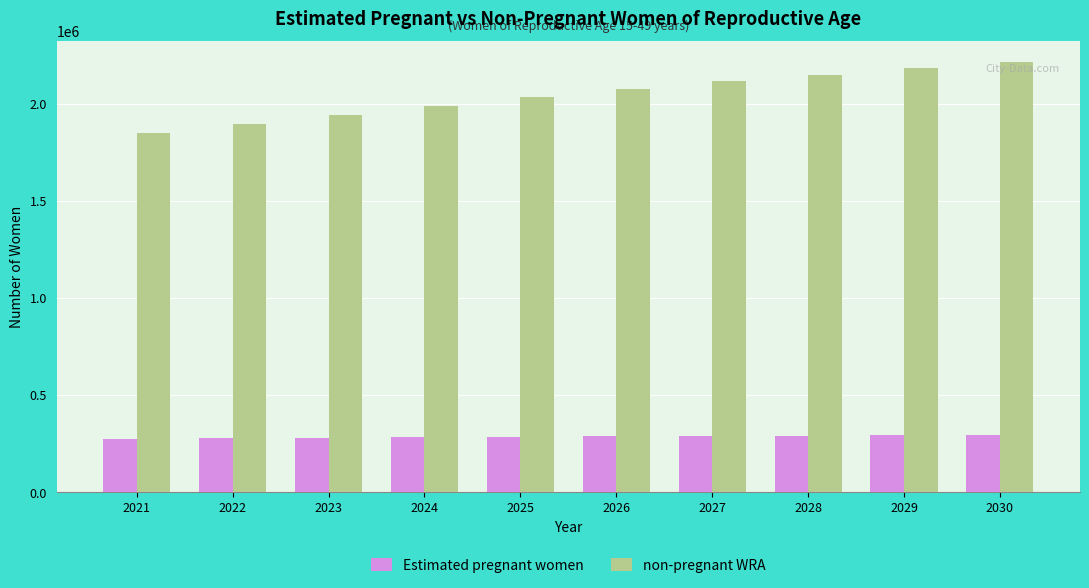

Which series has the largest total across all categories?

non-pregnant WRA